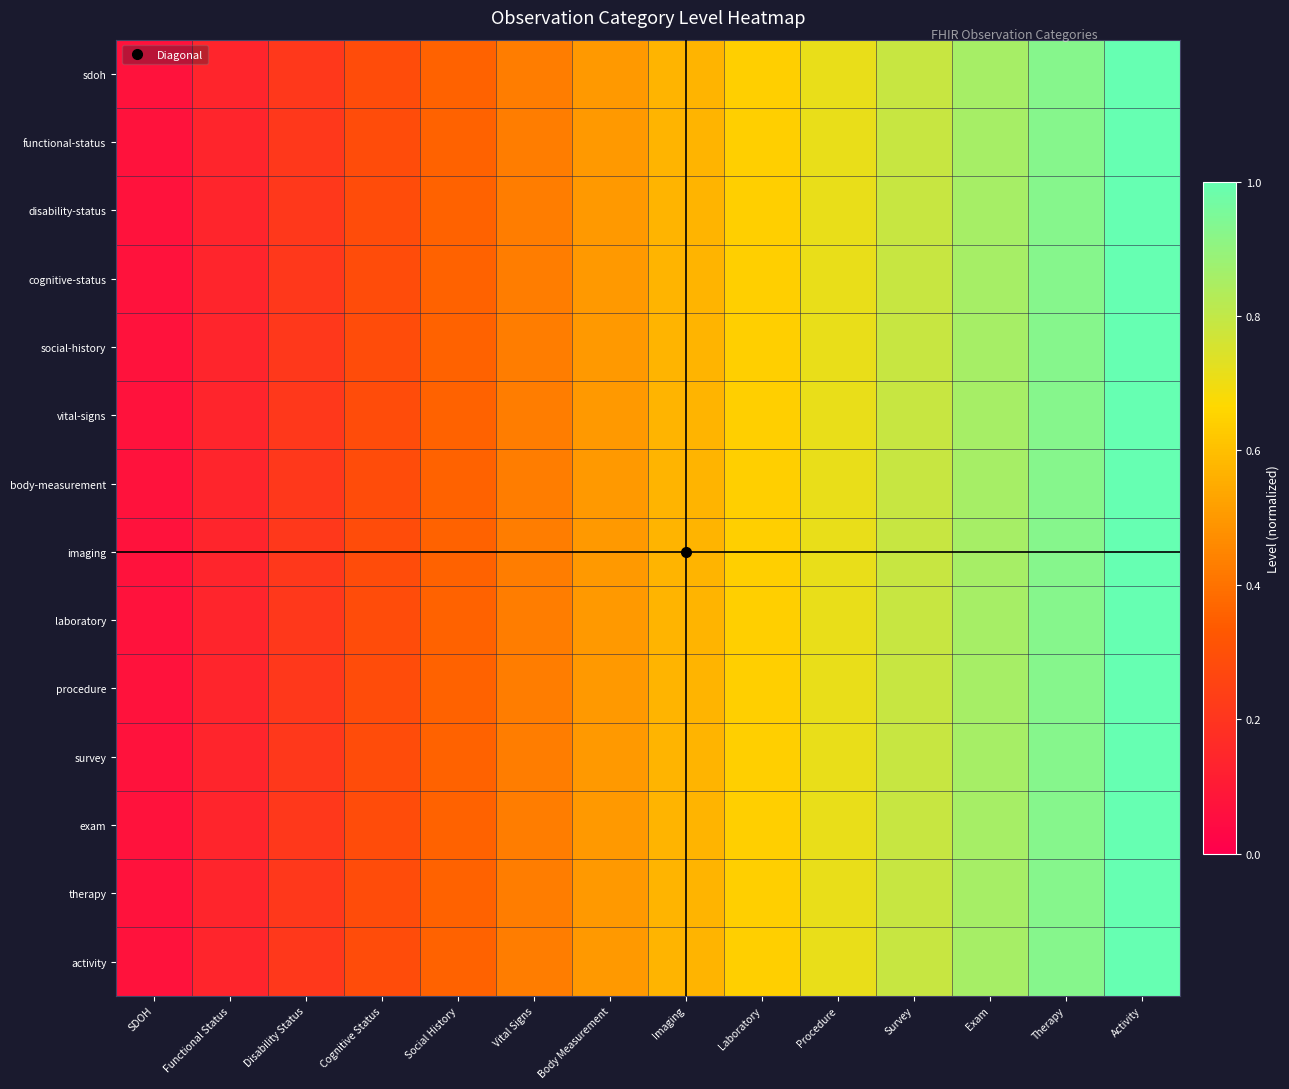

How many series are shown in this chart?

14